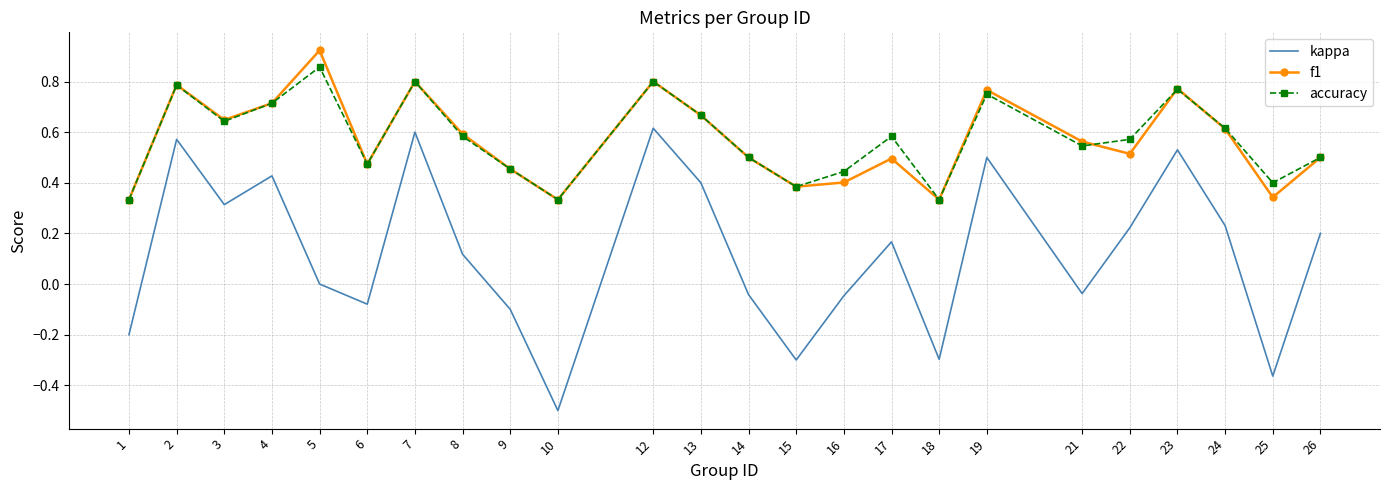

Is the value of f1 at 9 greater than the value of accuracy at 3?

No